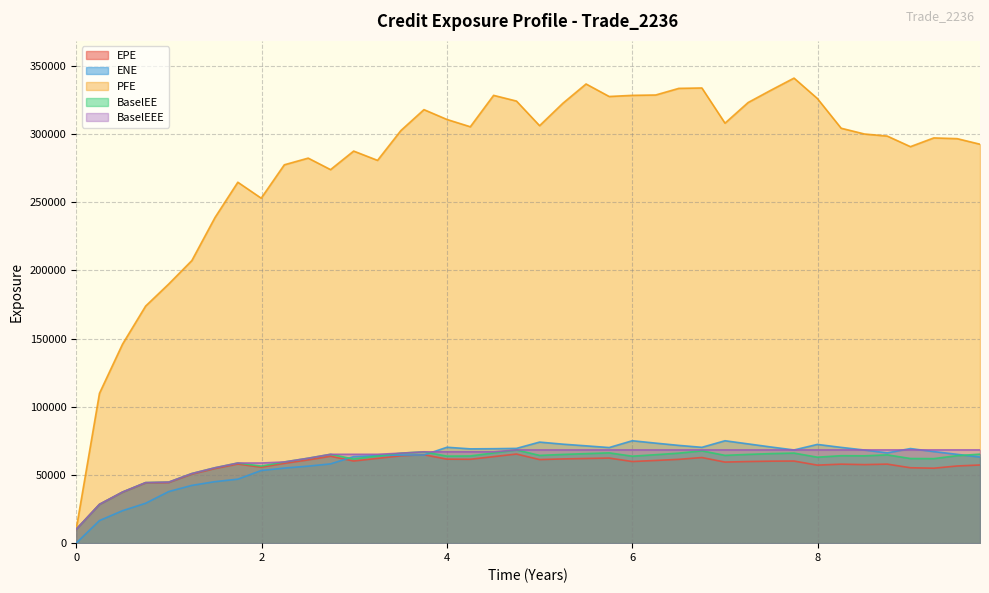

What is the maximum value shown in the chart?

341122.0